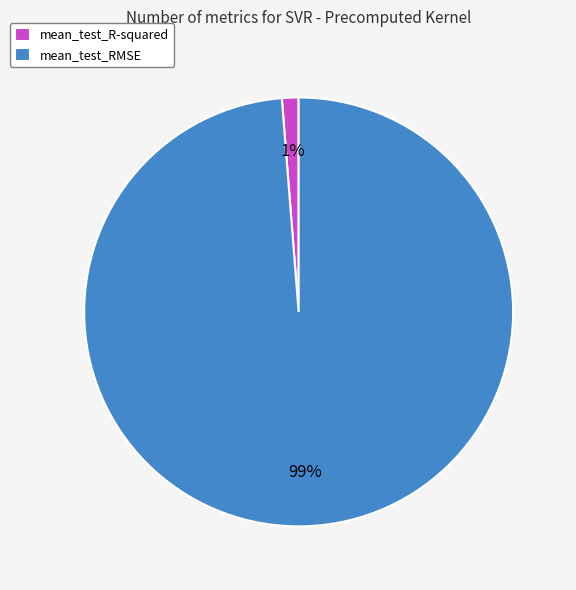

Count the number of slices in the pie.

2